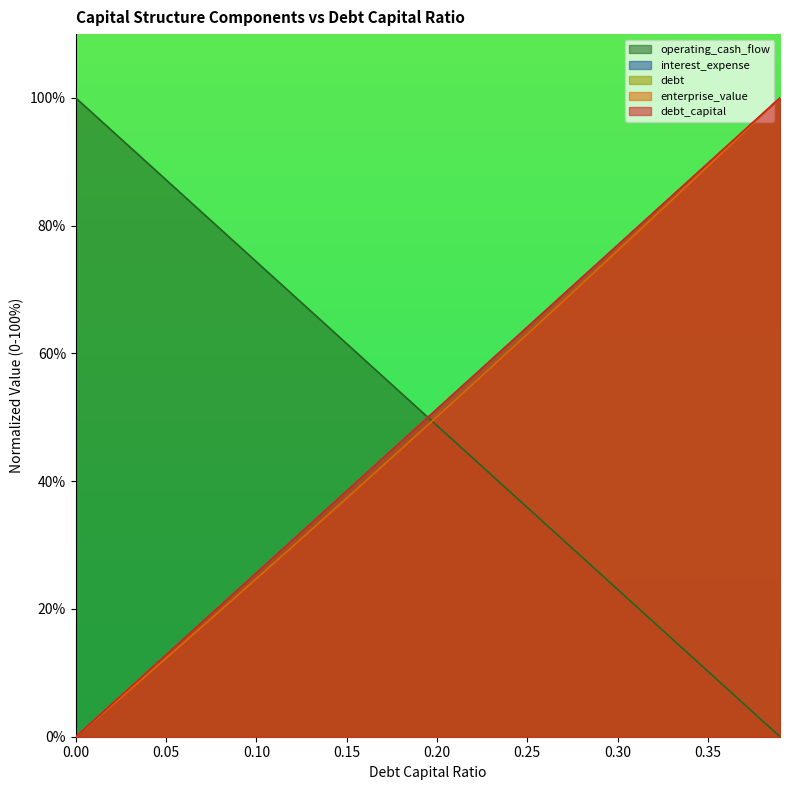

How many lines are shown in the chart?

5